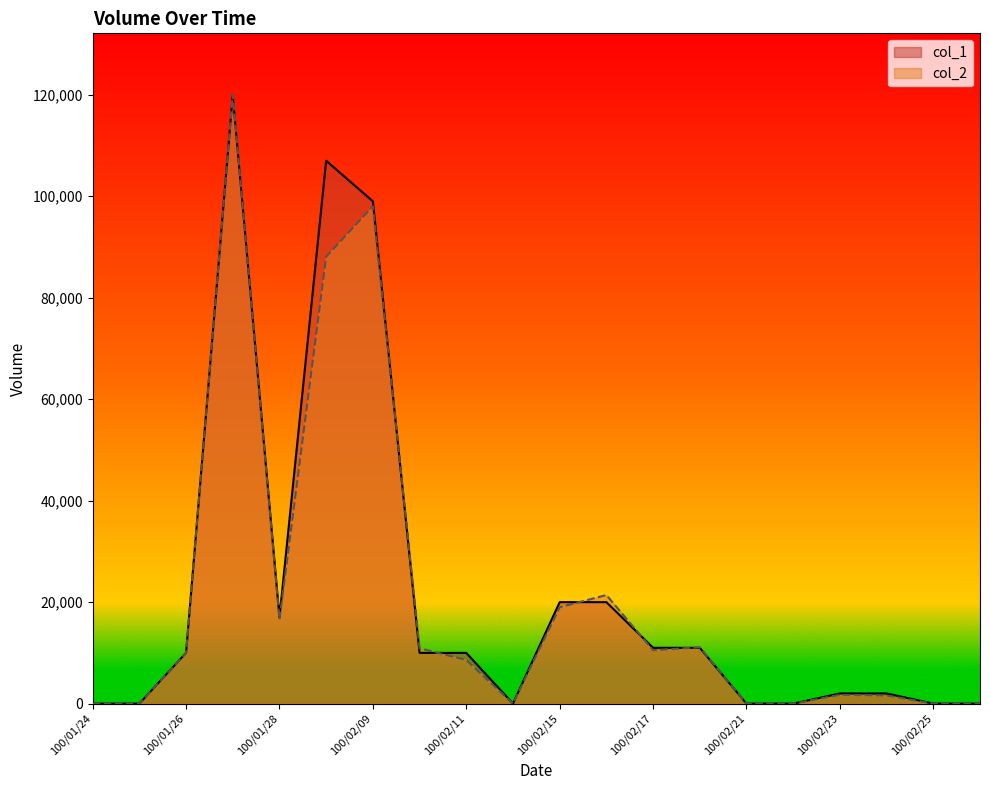

Does the chart display data point markers on the line(s)?

No